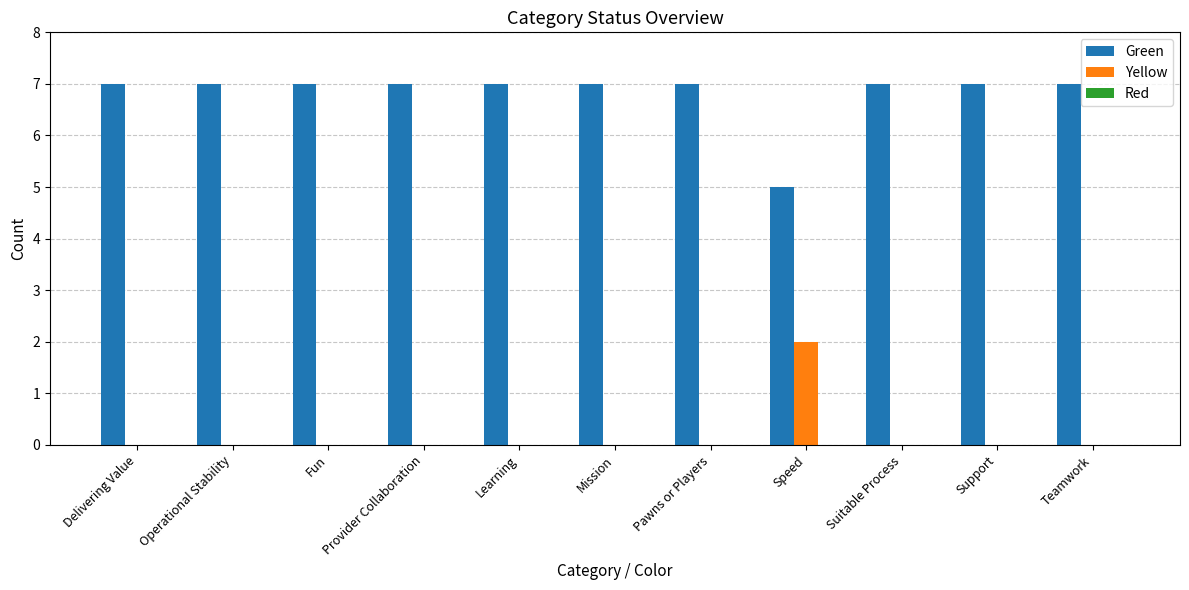

What is the total value across all series at Suitable Process?

7